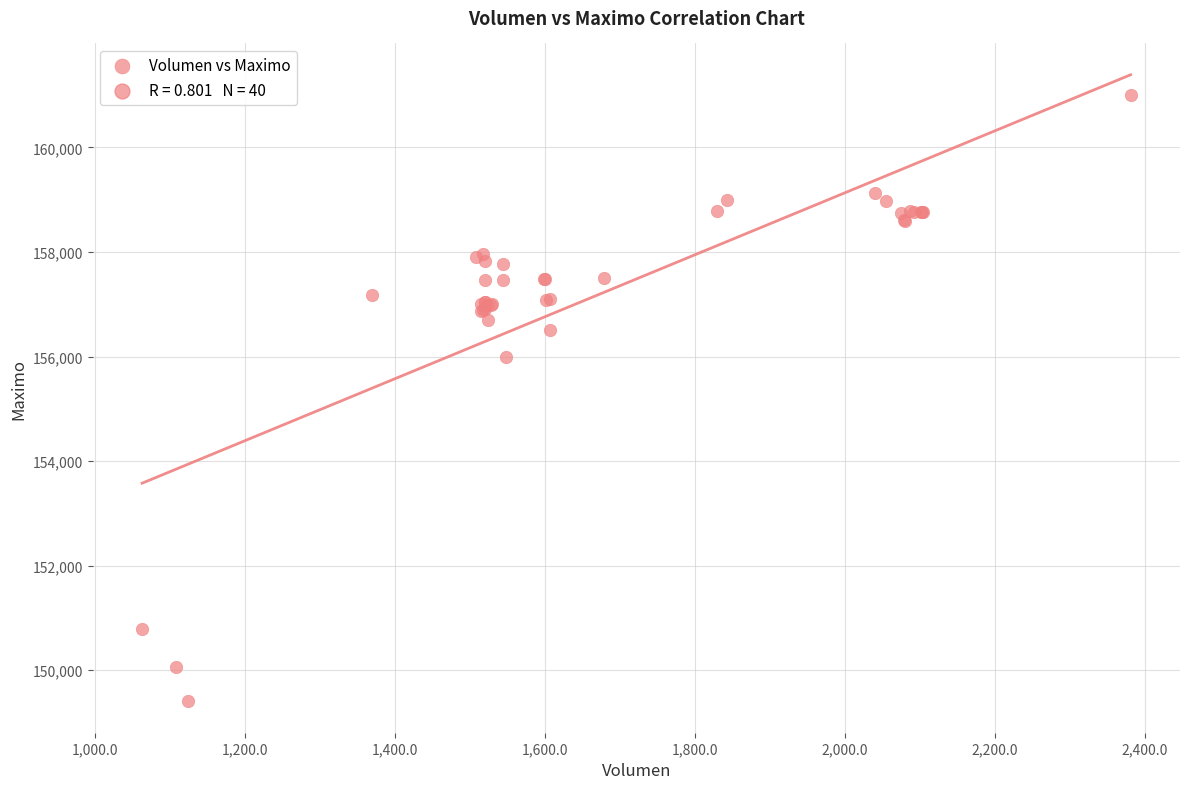

What Y value in the scatter plot is closest to 155202?

156000